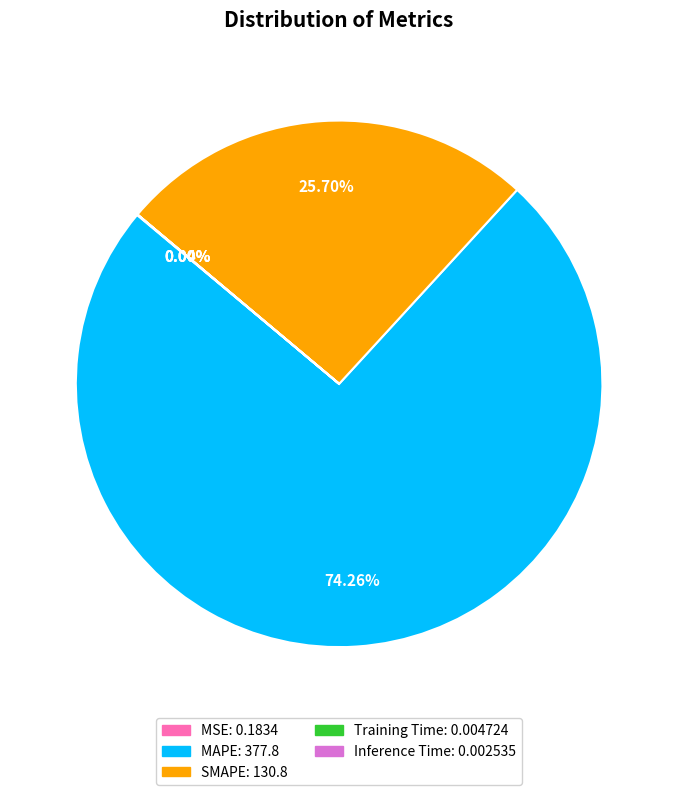

Is there any slice that represents more than half of the pie?

Yes